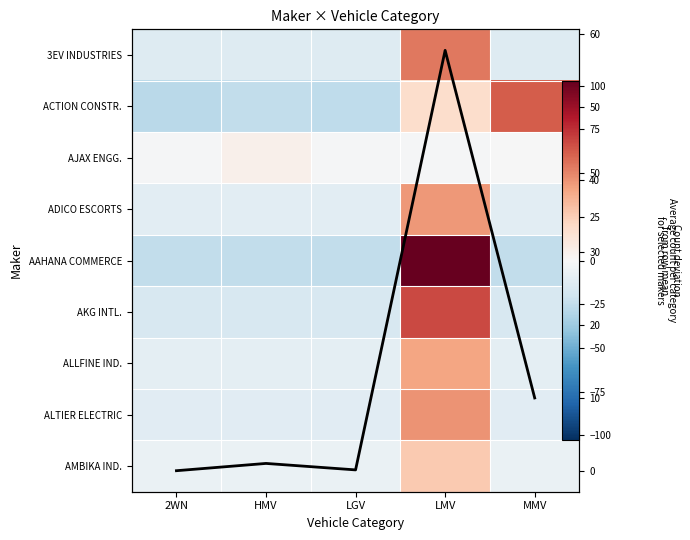

What is the sum of the ADICO ESCORTS values at LGV and MMV?

-22.0